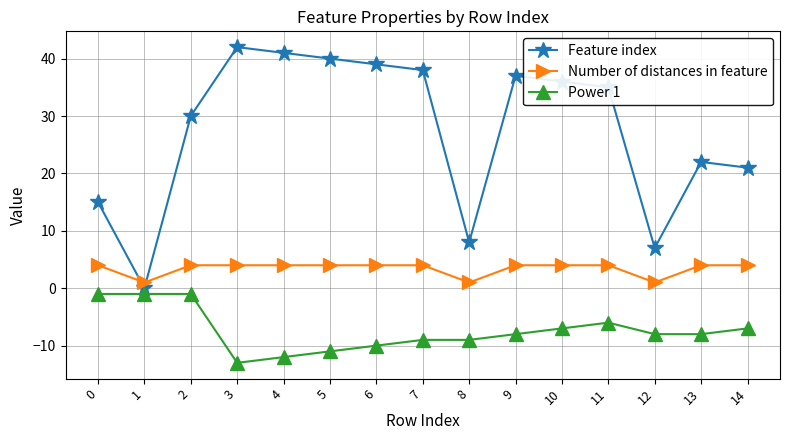

True or false: Power 1 and Feature index intersect in this chart.

False